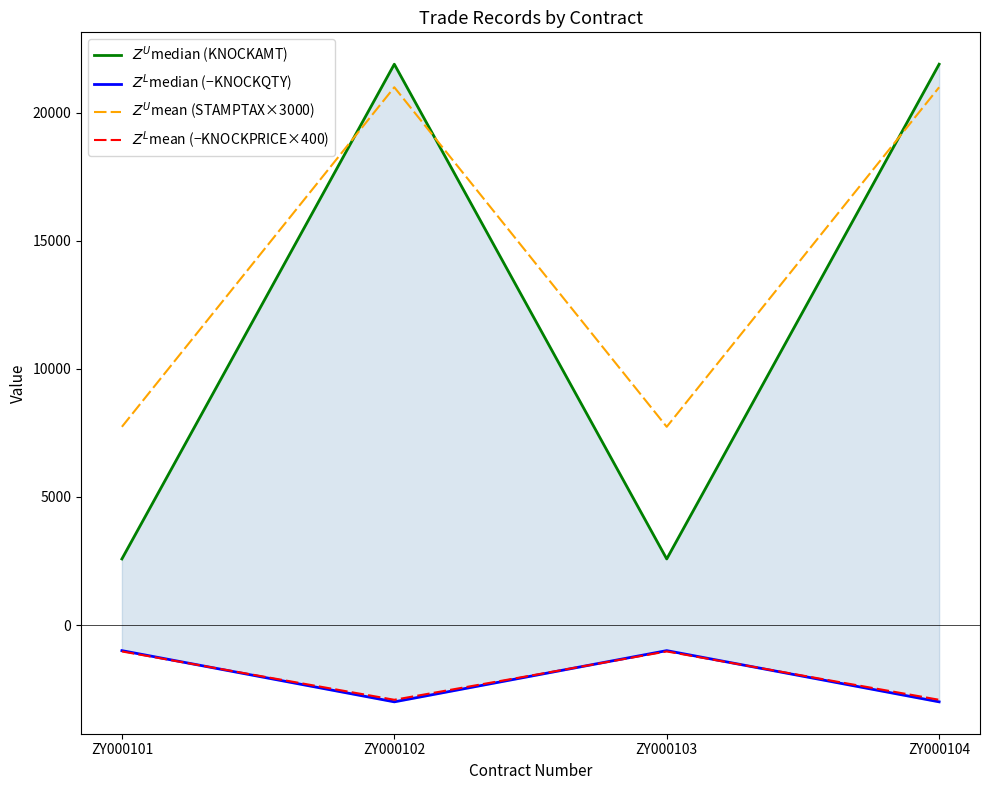

How many data points in $Z^L$median (−KNOCKQTY) are less than -1000?

2